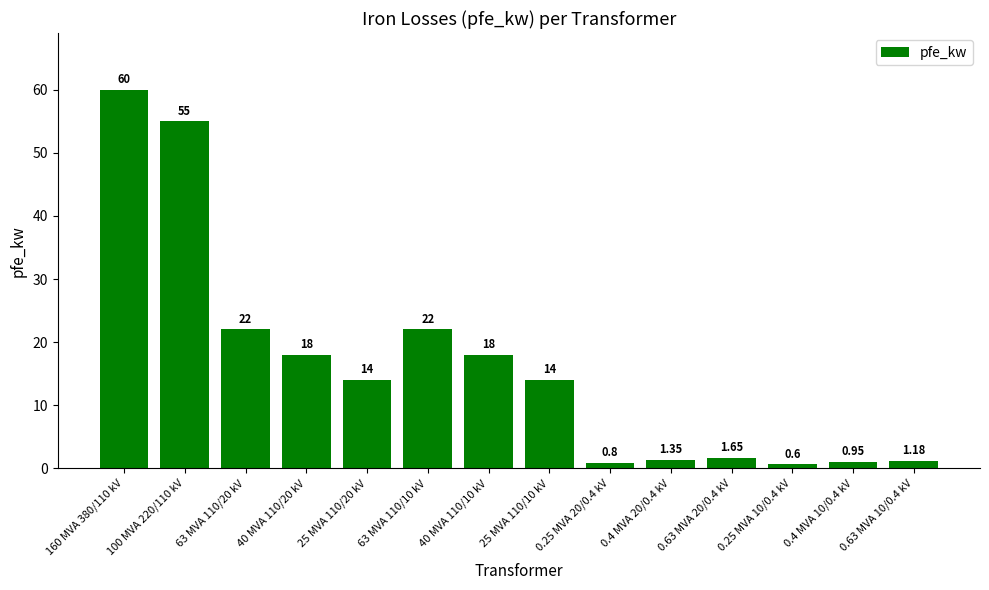

Which has a higher value, 63 MVA 110/10 kV or 0.63 MVA 20/0.4 kV?

63 MVA 110/10 kV